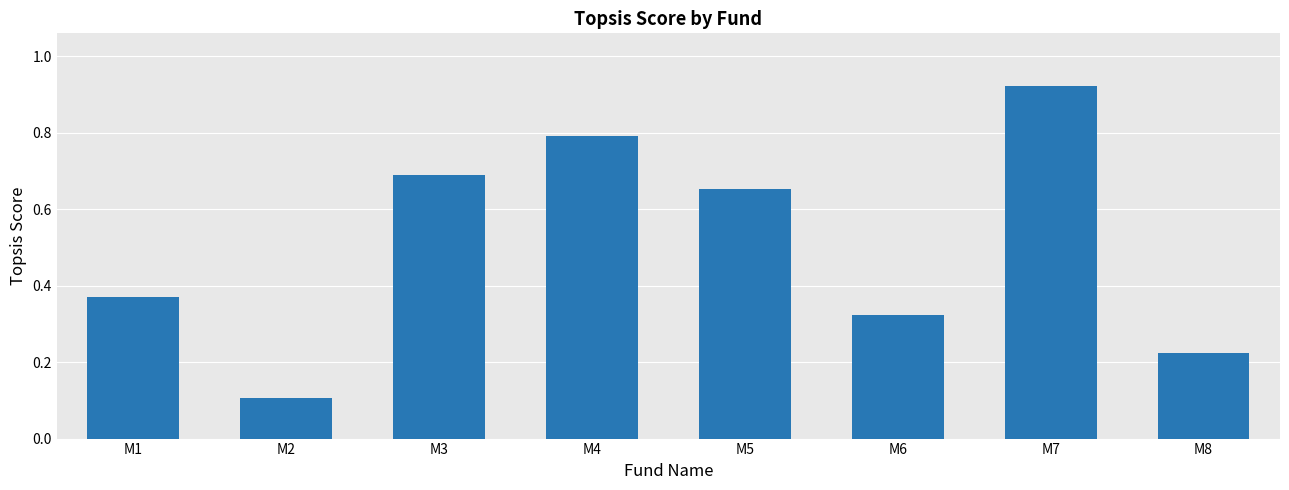

Rank the categories by value from lowest to highest.

M2, M8, M6, M1, M5, M3, M4, M7